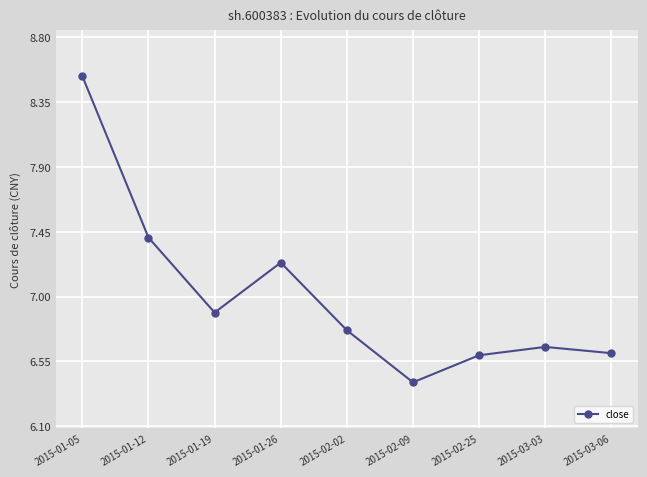

The chart shows a value of 6.6 at 2015-02-25. True or false?

True